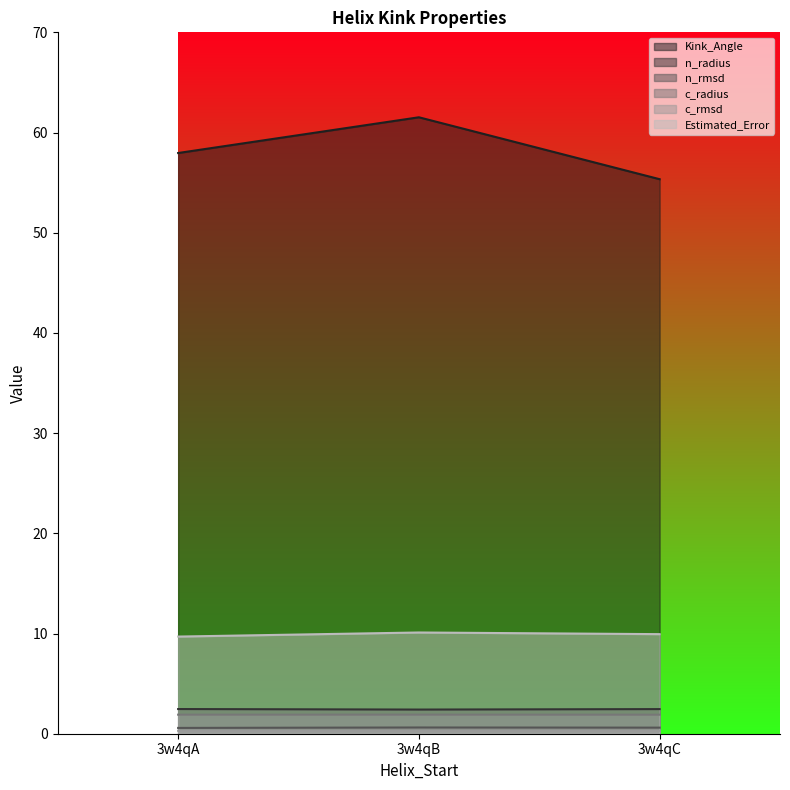

What is the approximate value of n_radius at 3w4qA?

2.5